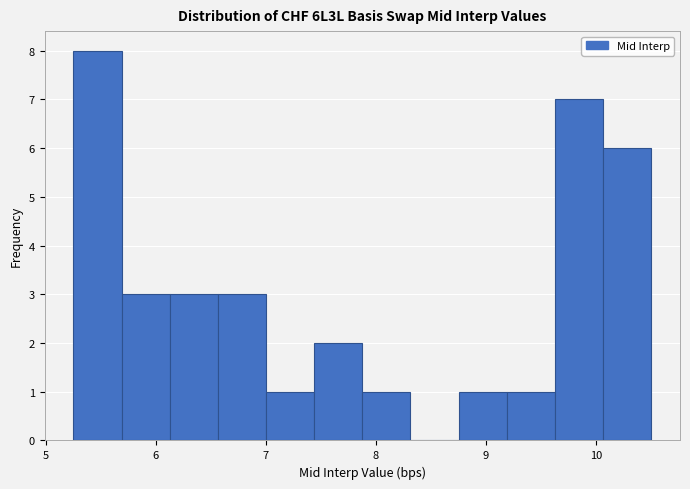

Reading left to right, transcribe this chart: for each bar, give the range it covers on the x-axis and its height. Neither the bar edges nor the heights are printed on the chart, so give them approximately, as read against the axes.

5.3 to 5.7: 8
5.7 to 6.1: 3
6.1 to 6.6: 3
6.6 to 7.0: 3
7.0 to 7.4: 1
7.4 to 7.9: 2
7.9 to 8.3: 1
8.3 to 8.8: 0
8.8 to 9.2: 1
9.2 to 9.6: 1
9.6 to 10.1: 7
10.1 to 10.5: 6